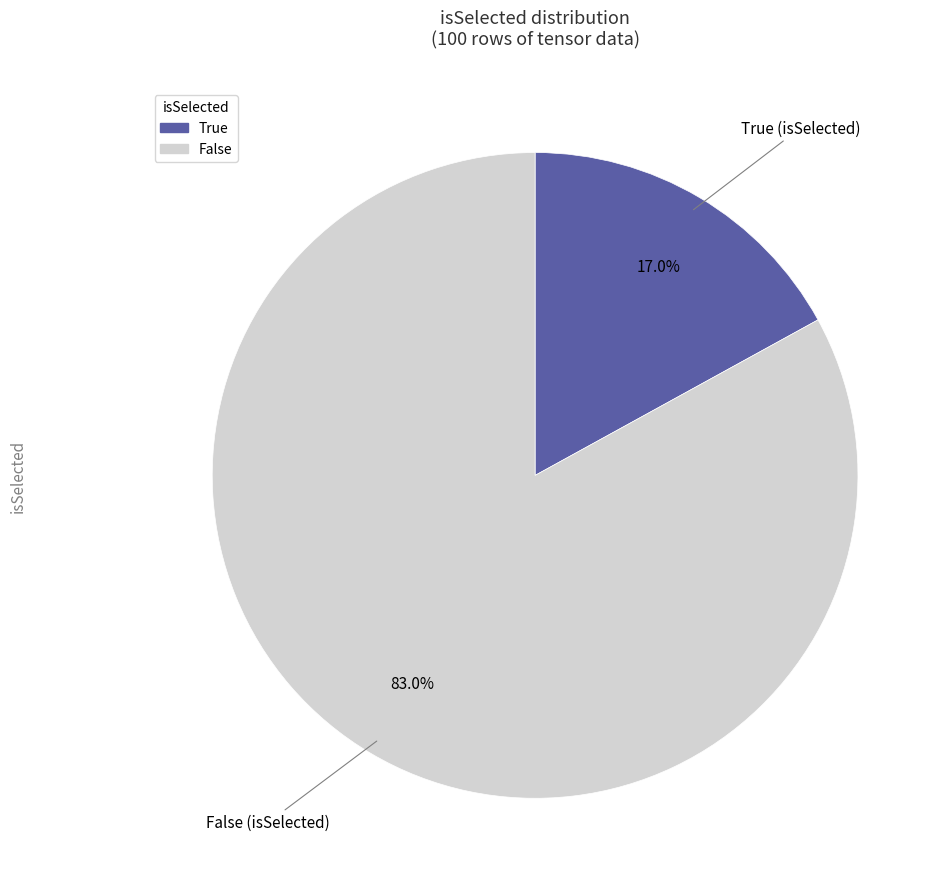

To the nearest percent, what percentage of the pie is False?

83%